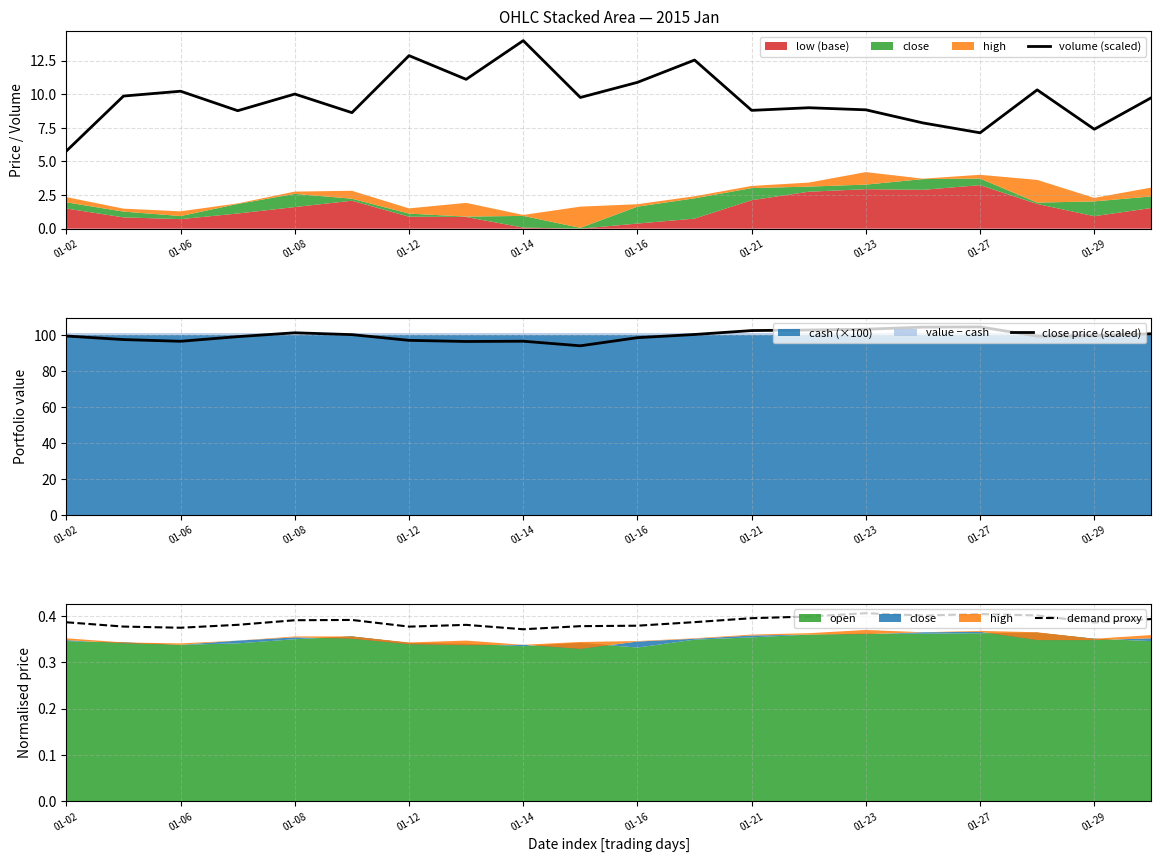

What is the lowest value of the volume (scaled) series?

5.8